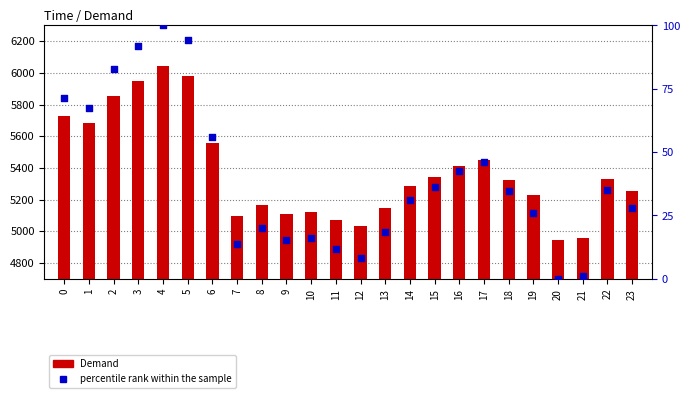

Which series reaches the maximum Y coordinate?

Demand